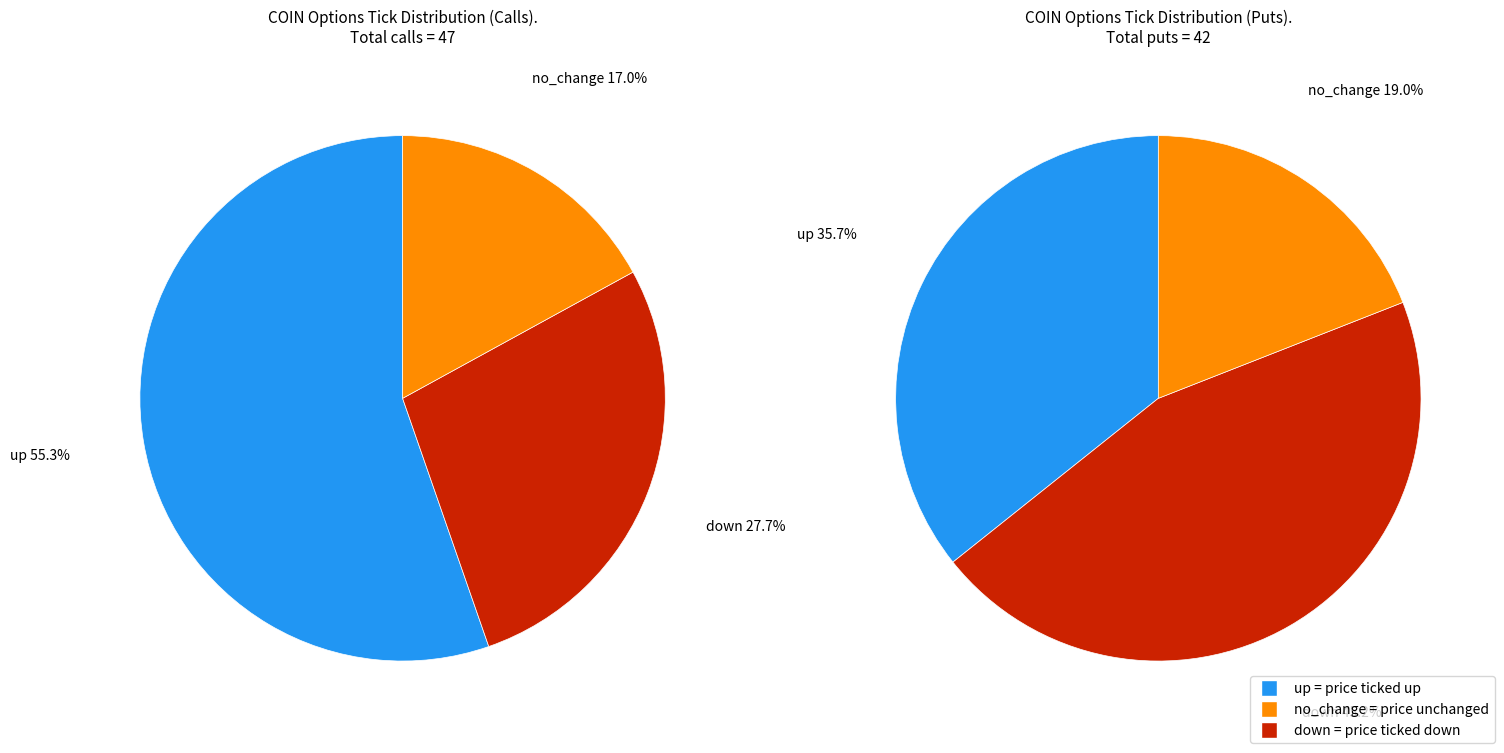

What percentage is NOT represented by no_change?

83.0%